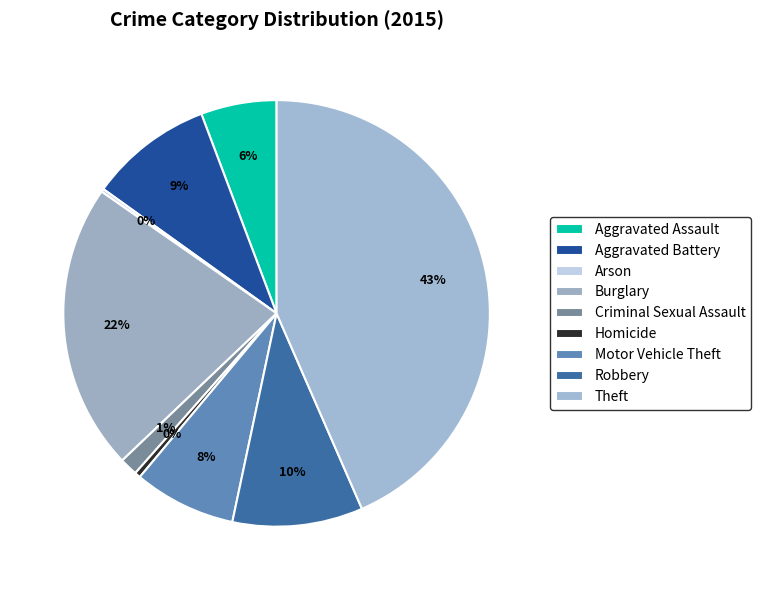

Count the number of slices in the pie.

9